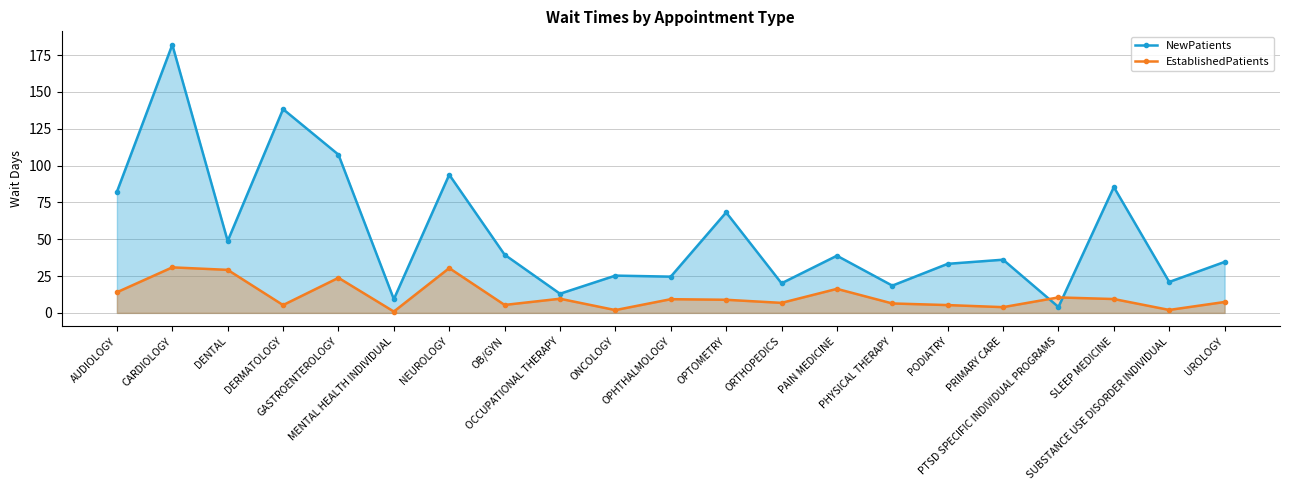

Count the number of categories in the chart.

21